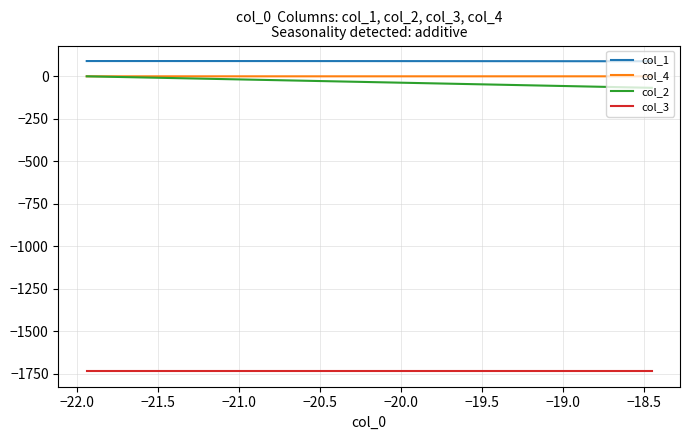

What is the maximum value shown in the chart?

89.9